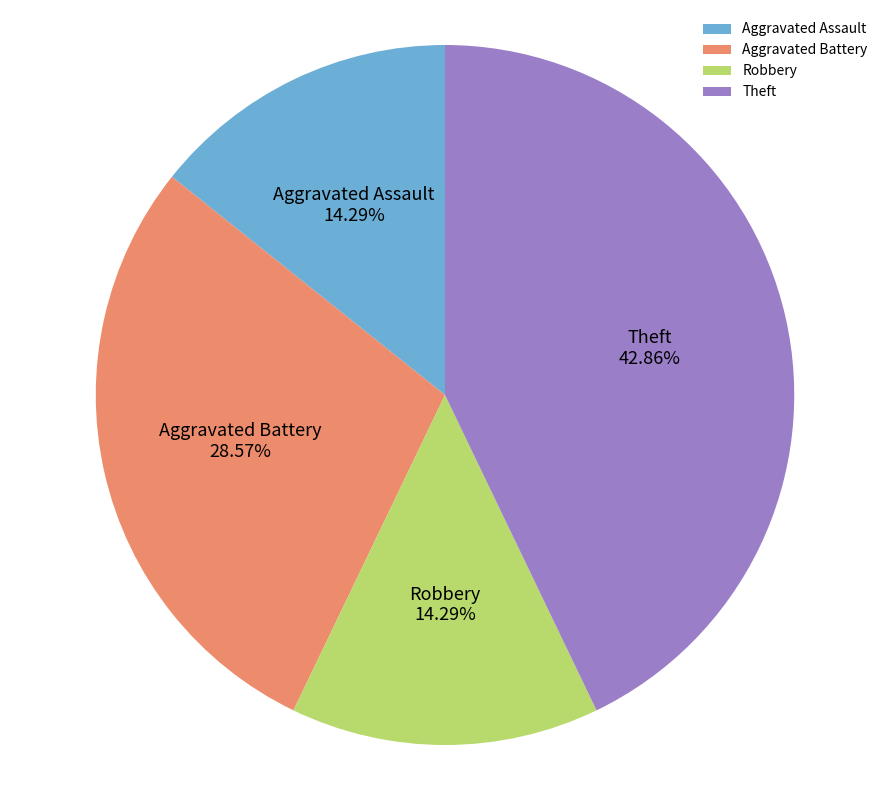

Which slice is the largest?

Theft